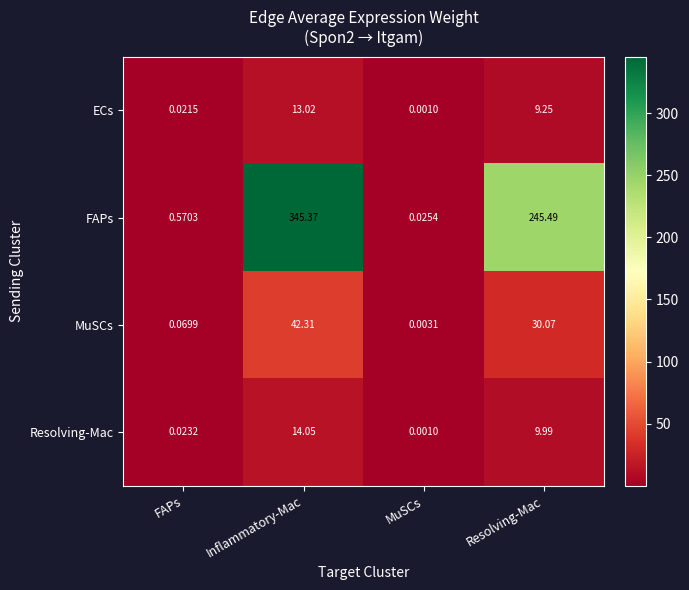

Which series has the largest range (max minus min)?

FAPs